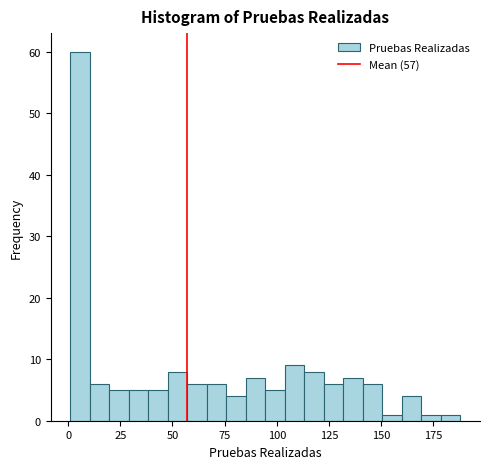

Around what value on the x-axis is the tallest bar? Give the approximate position of its centre, as read against the axis.

5